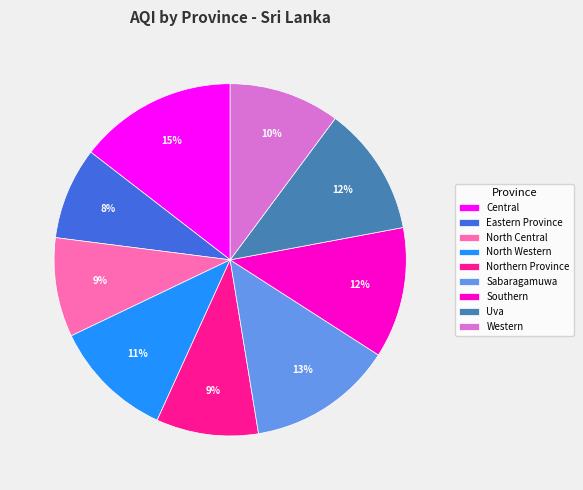

Does Sabaragamuwa account for over 50% of the chart?

No